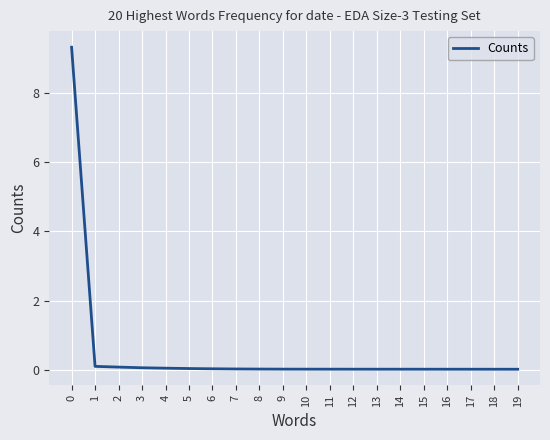

What is the difference between the maximum and minimum values?

9.3